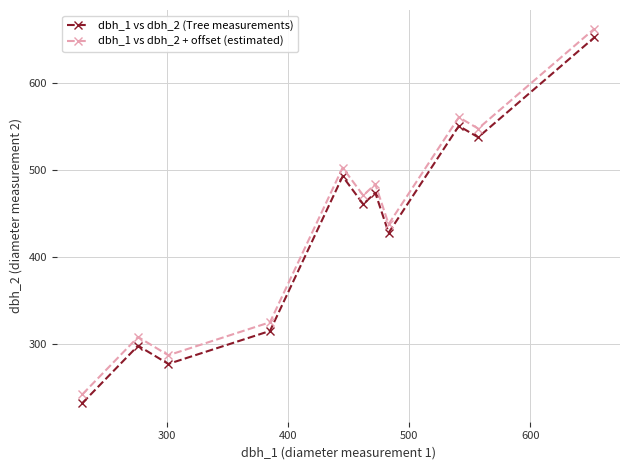

Reading right to left, list all the values displayed in this chart.

dbh_1 vs dbh_2 (Tree measurements): 653	538	551	428	474	461	493	315	277	298	232
dbh_1 vs dbh_2 + offset (estimated): 663	548	561	438	484	471	503	325	287	308	242